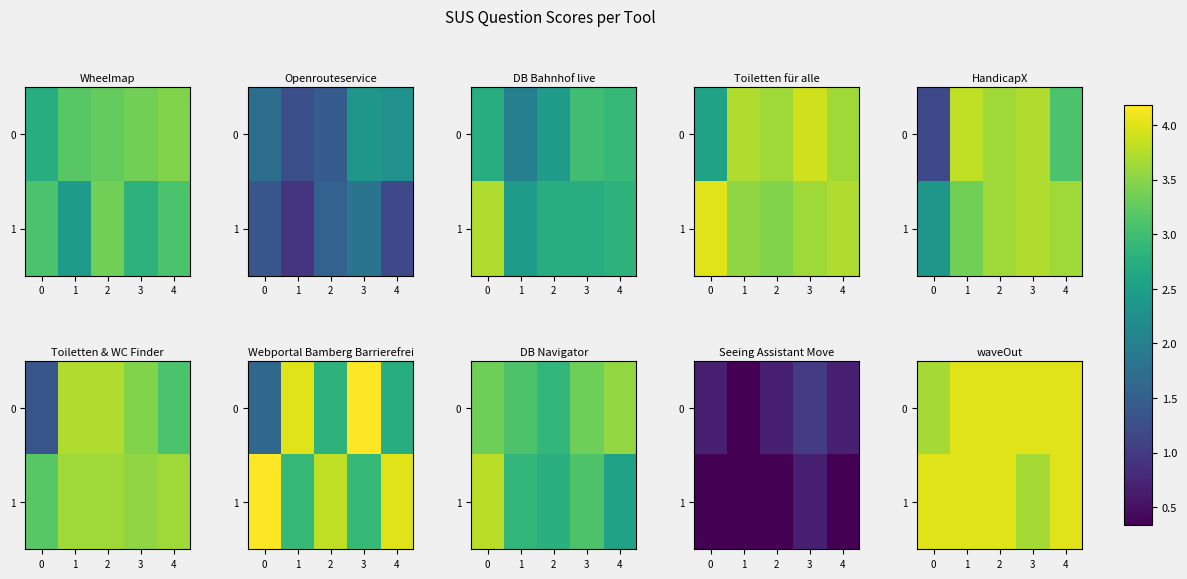

Which series has the widest spread of values?

row_0